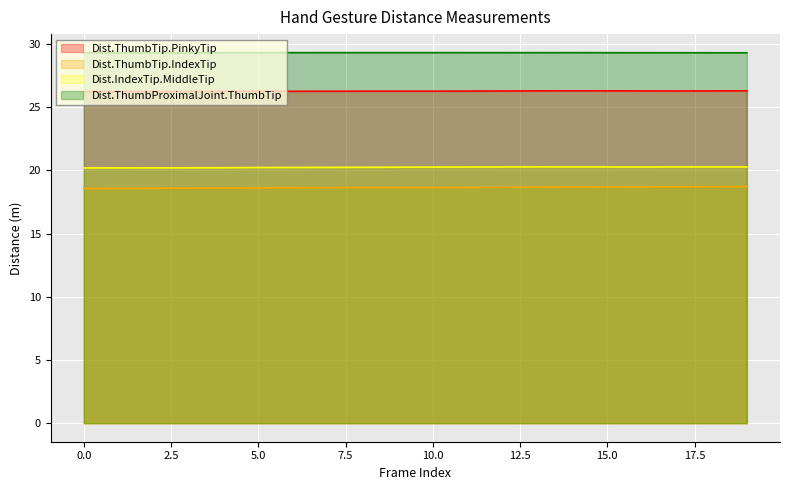

True or false: Dist.ThumbTip.PinkyTip and Dist.IndexTip.MiddleTip intersect in this chart.

False